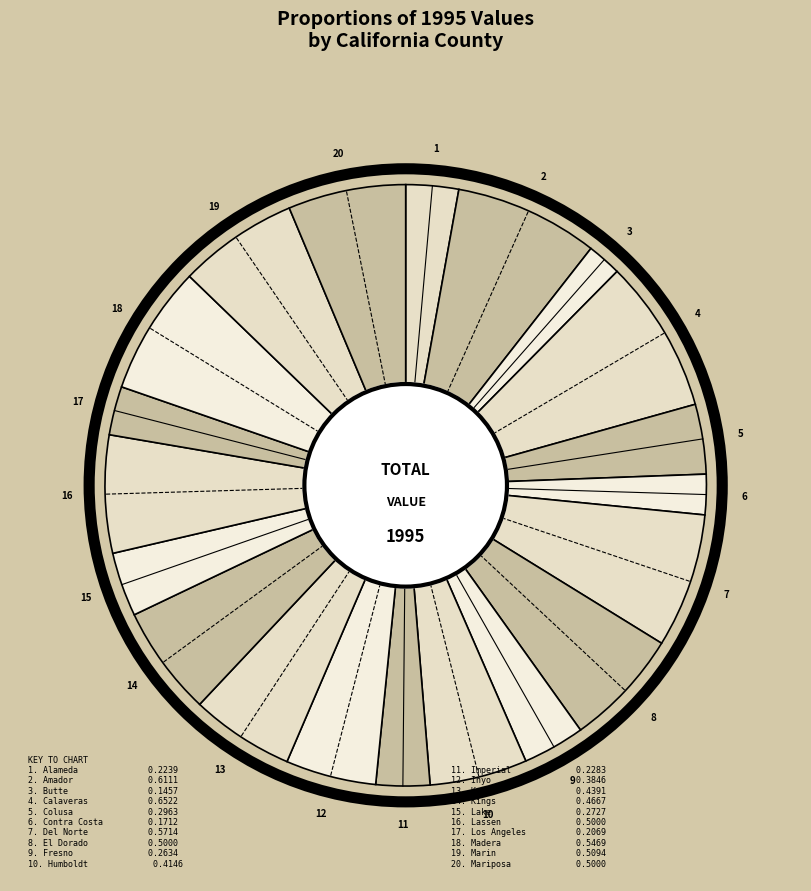

Rank the categories by value from lowest to highest.

Butte, Contra Costa, Los Angeles, Alameda, Imperial, Fresno, Lake, Colusa, Inyo, Humboldt, Kern, Kings, El Dorado, Lassen, Mariposa, Marin, Madera, Del Norte, Amador, Calaveras